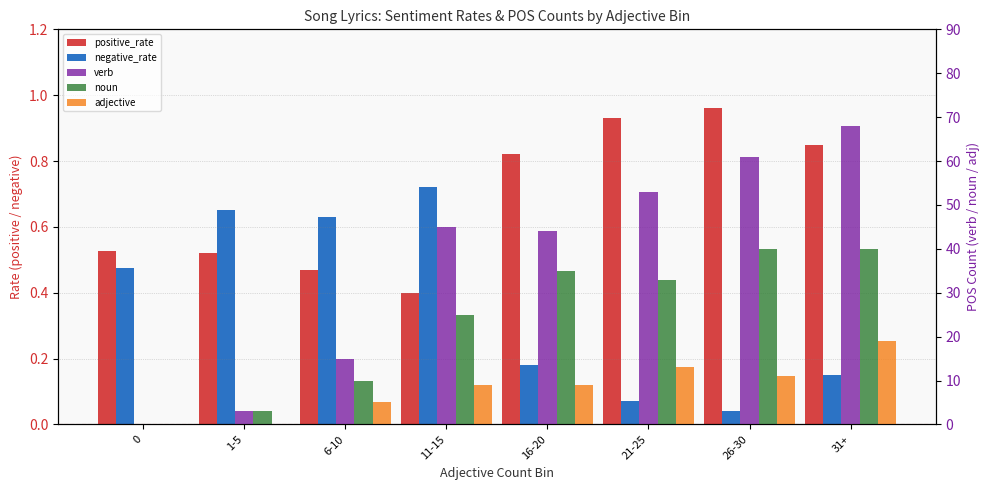

What are all the series names shown in the legend?

positive_rate, negative_rate, verb, noun, adjective